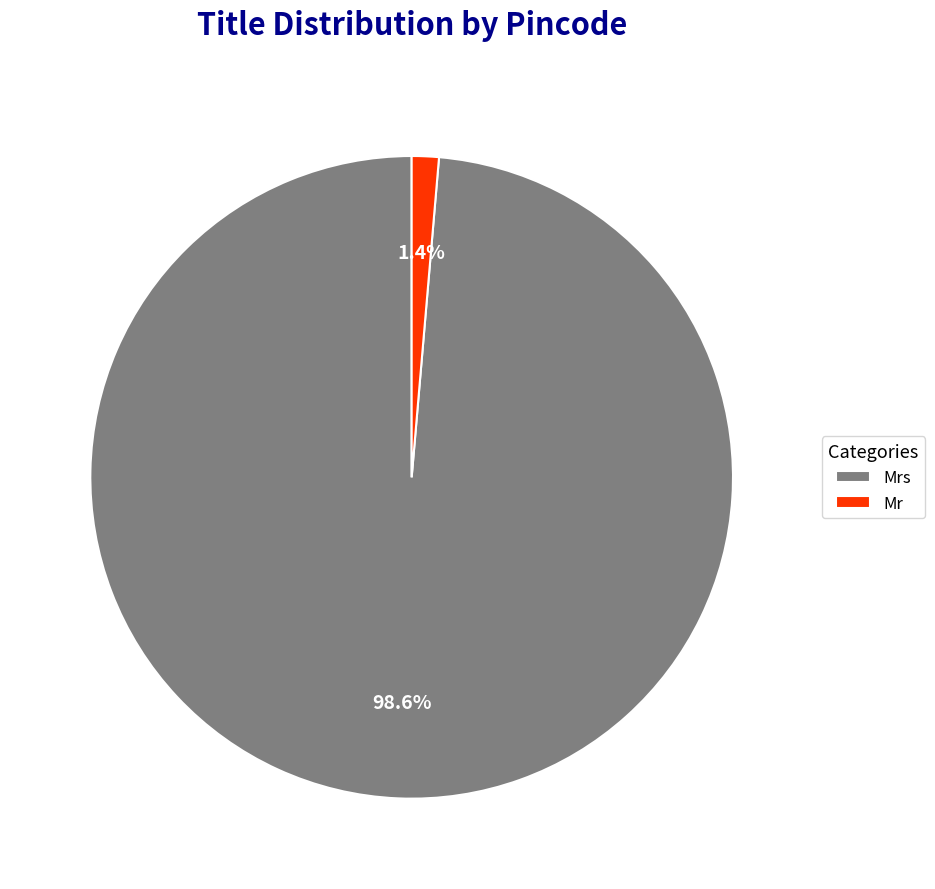

To the nearest percent, what is the difference between the largest and smallest slice percentages?

97%